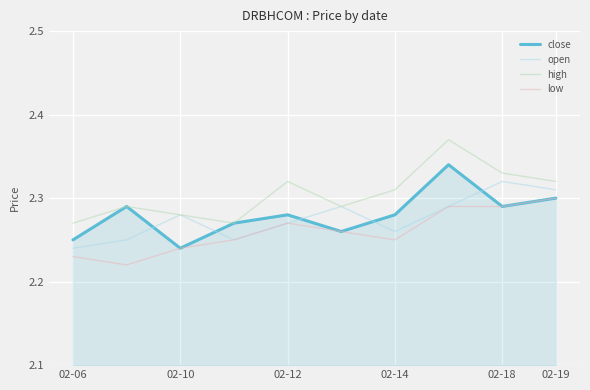

True or false: high and low cross at least once.

False